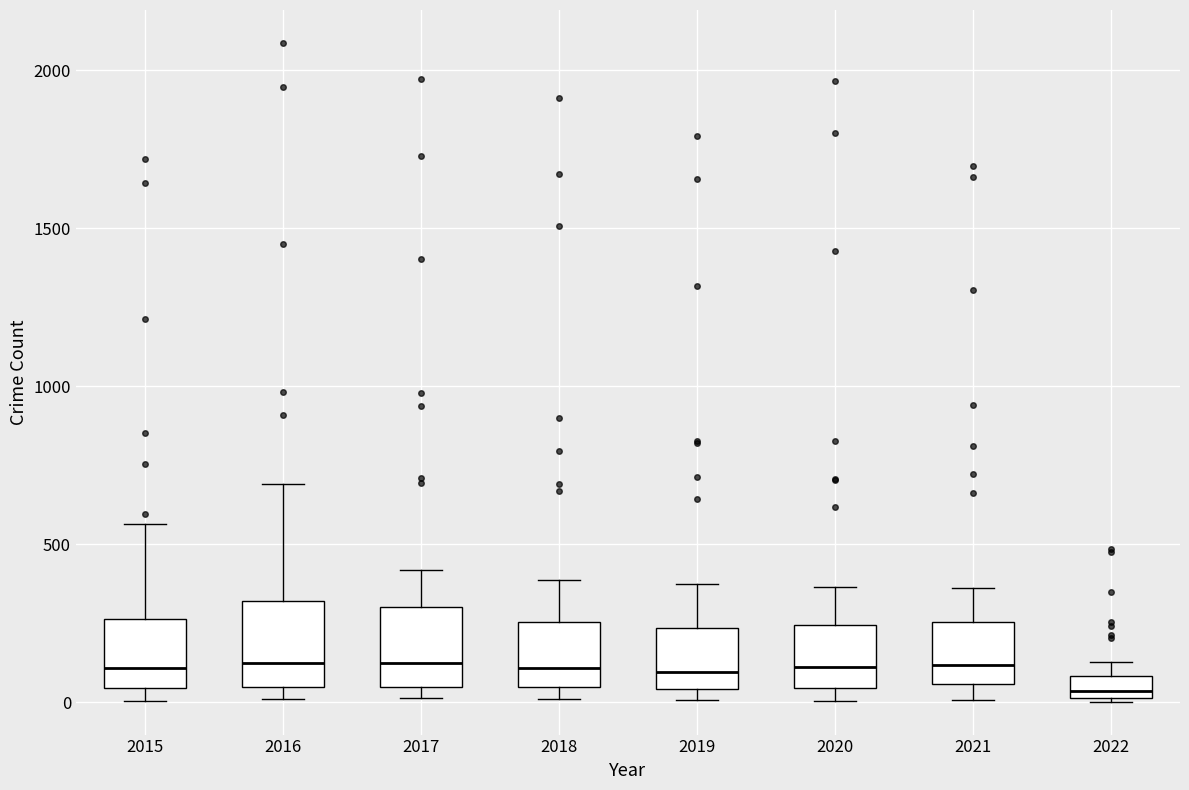

Which box has the lowest median line?

2022